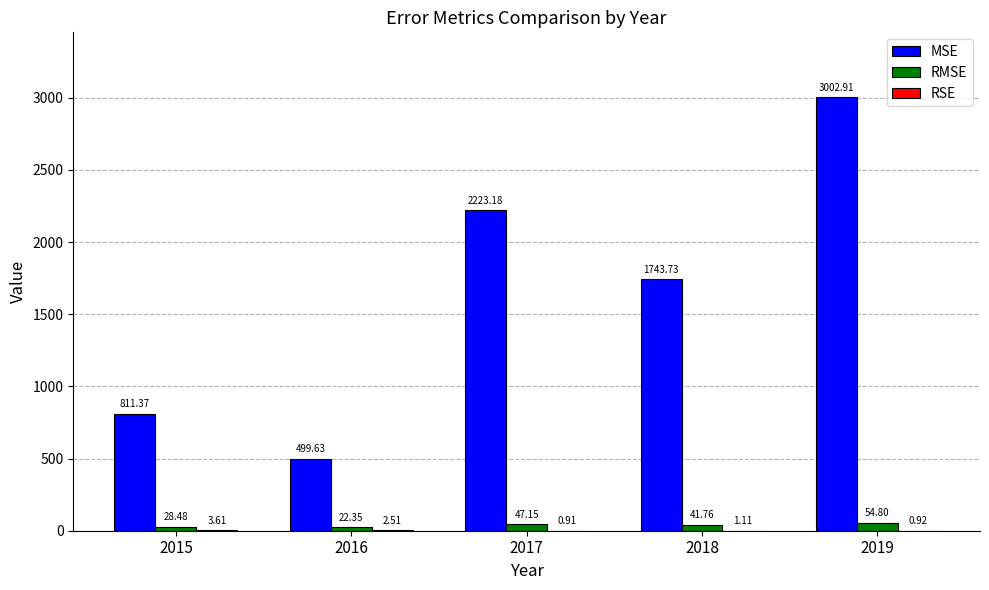

Between 2016 and 2019, which series saw the biggest shift?

MSE